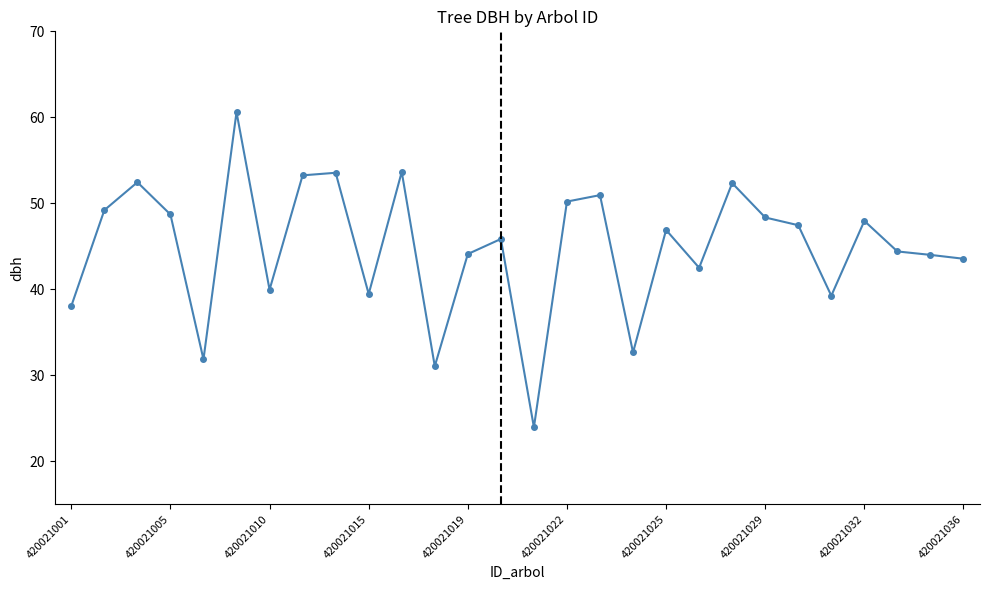

Is this an area chart (filled region under the line)?

No